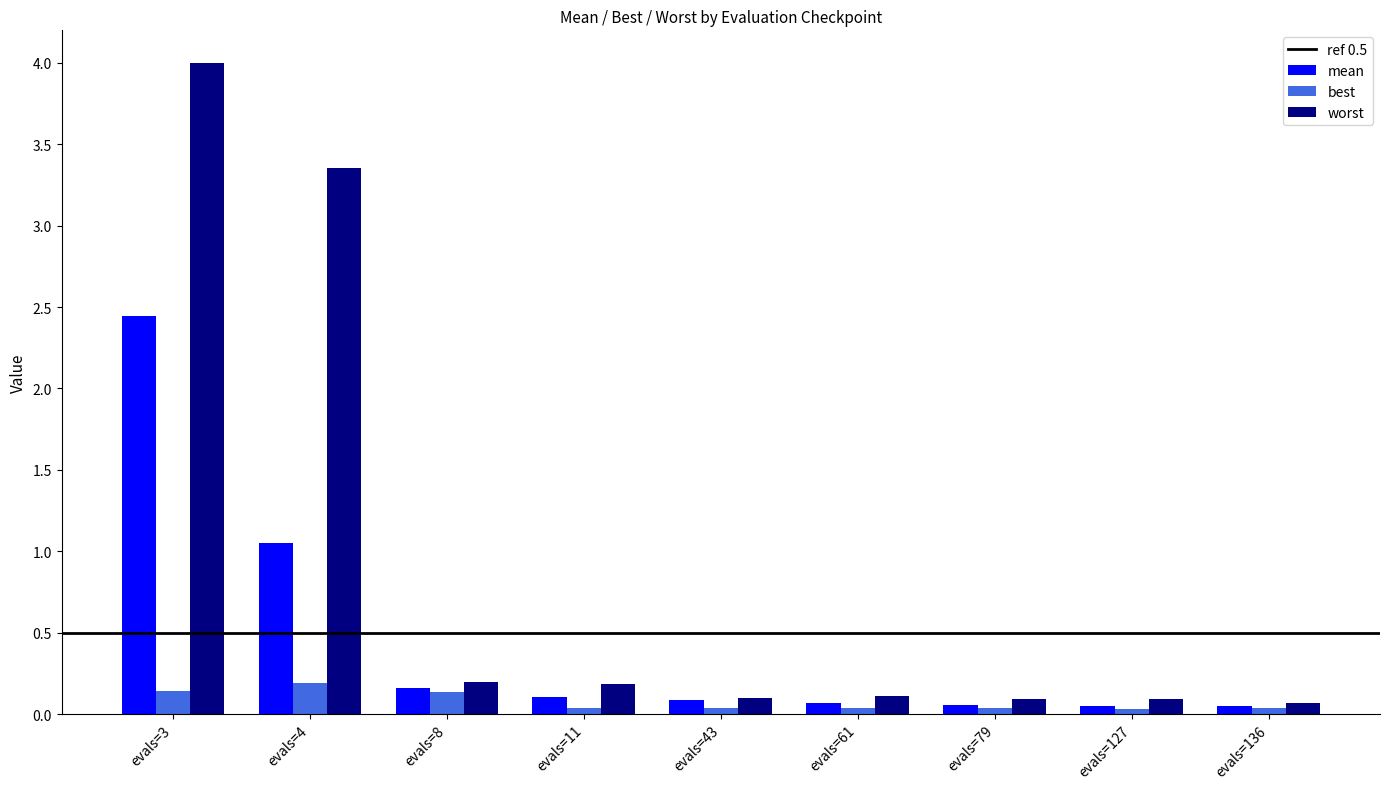

What is the difference between the highest and lowest values at evals=4?

3.2